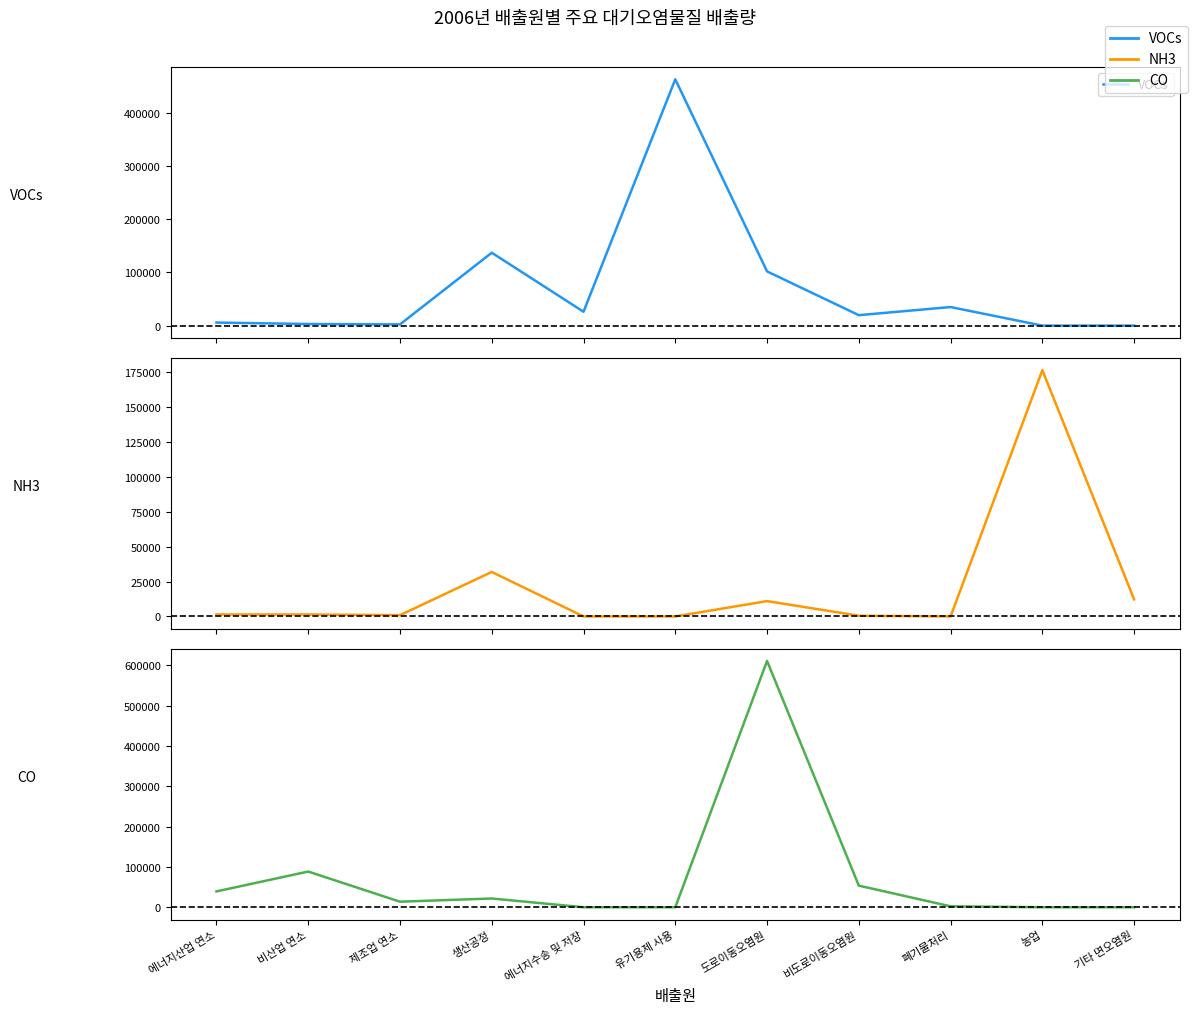

How many values in the NH3 series are below 1401?

5